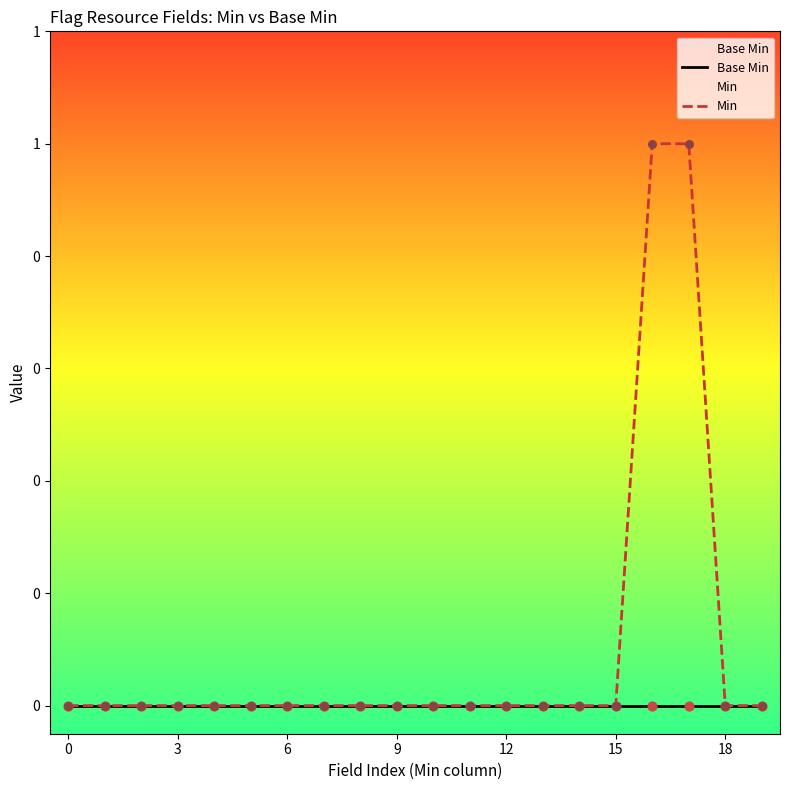

Which series reaches the maximum Y coordinate?

Min